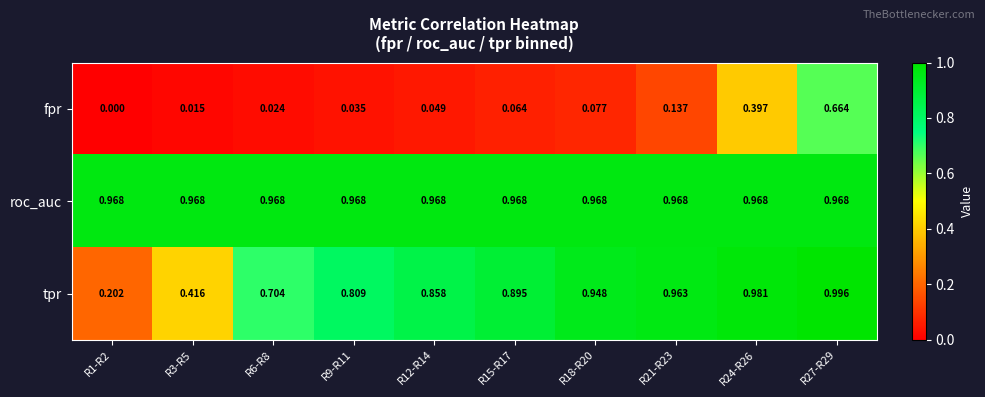

List the series in order of their overall mean, highest first.

roc_auc, tpr, fpr